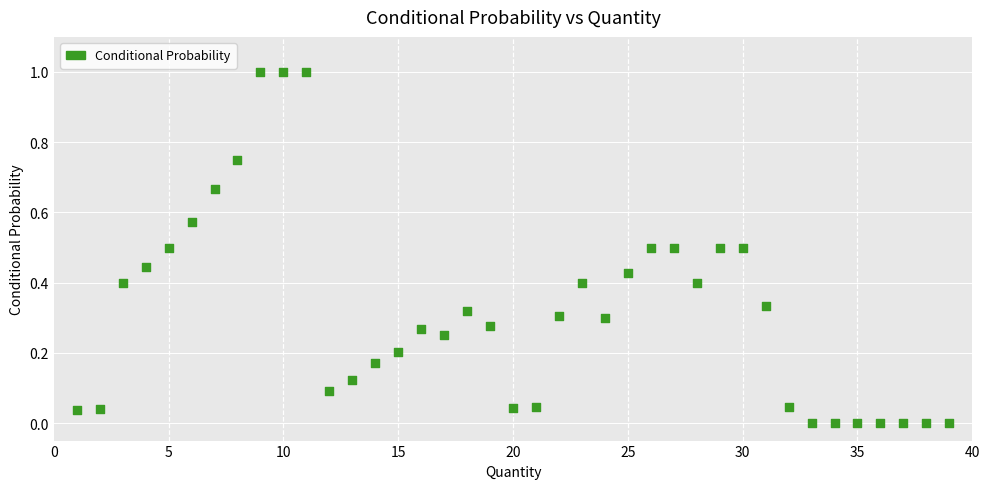

What is the range of X values (max minus min)?

38.0